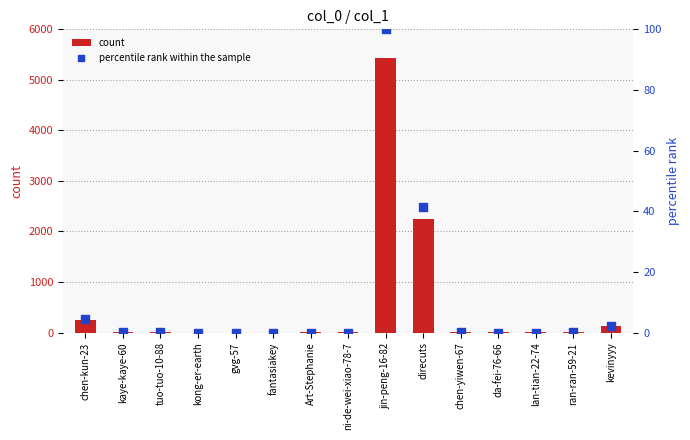

Which series has the largest total across all categories?

count